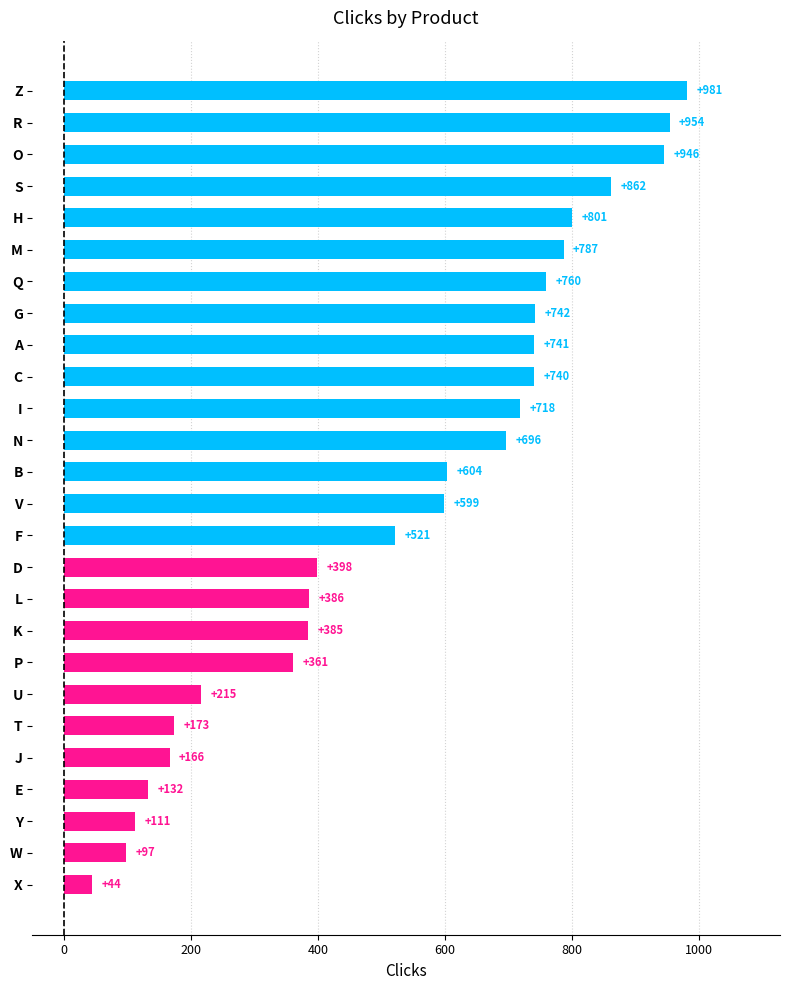

Reading bottom to top, transcribe all the data shown in this chart.

44	97	111	132	166	173	215	361	385	386	398	521	599	604	696	718	740	741	742	760	787	801	862	946	954	981